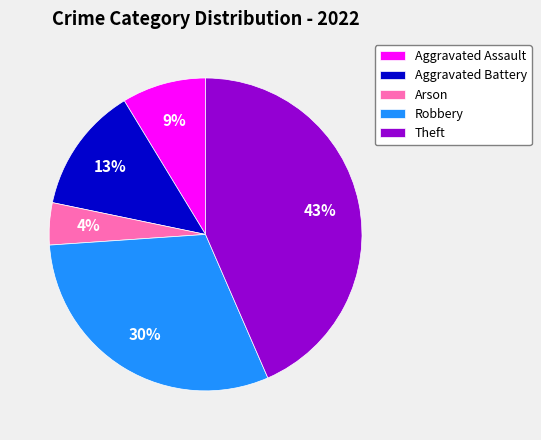

Count the number of slices in the pie.

5